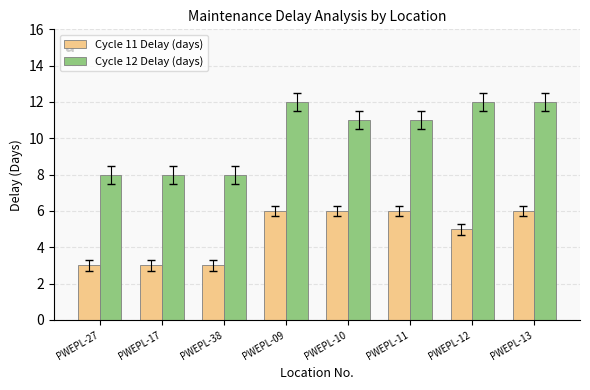

Reading right to left, transcribe all the data shown in this chart.

Cycle 11 Delay (days): PWEPL-13=6	PWEPL-12=5	PWEPL-11=6	PWEPL-10=6	PWEPL-09=6	PWEPL-38=3	PWEPL-17=3	PWEPL-27=3
Cycle 12 Delay (days): PWEPL-13=12	PWEPL-12=12	PWEPL-11=11	PWEPL-10=11	PWEPL-09=12	PWEPL-38=8	PWEPL-17=8	PWEPL-27=8